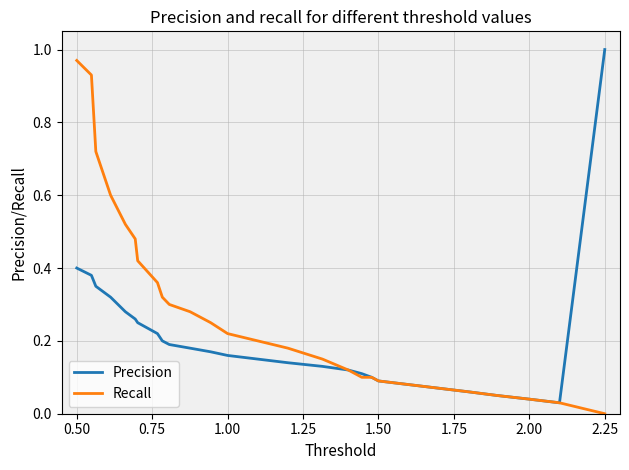

List the series in order of their overall mean, lowest first.

Precision, Recall